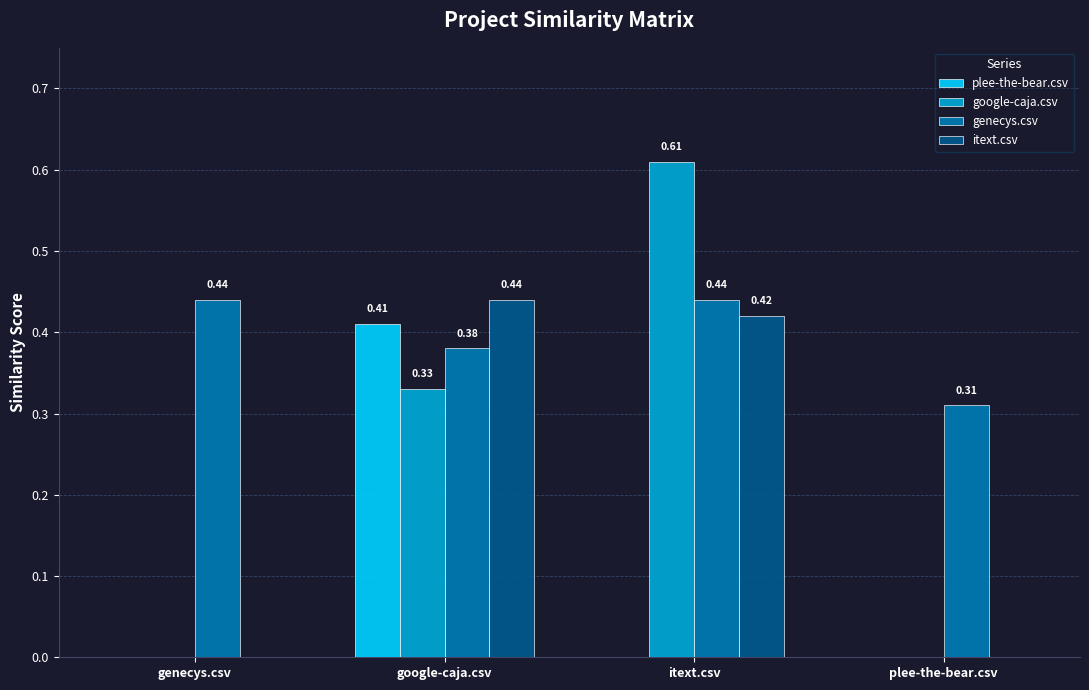

What is the sum of the genecys.csv values at itext.csv and google-caja.csv?

0.8